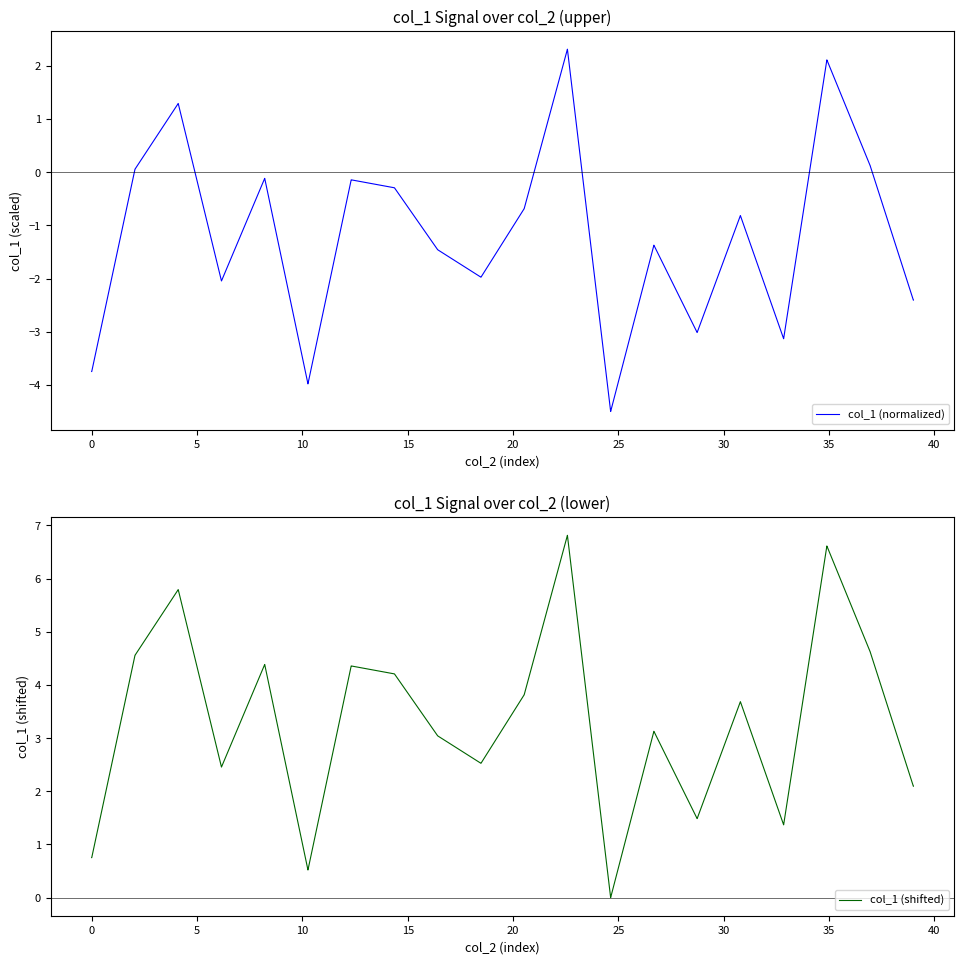

How many values in the col_1 (shifted) series are below 3?

16